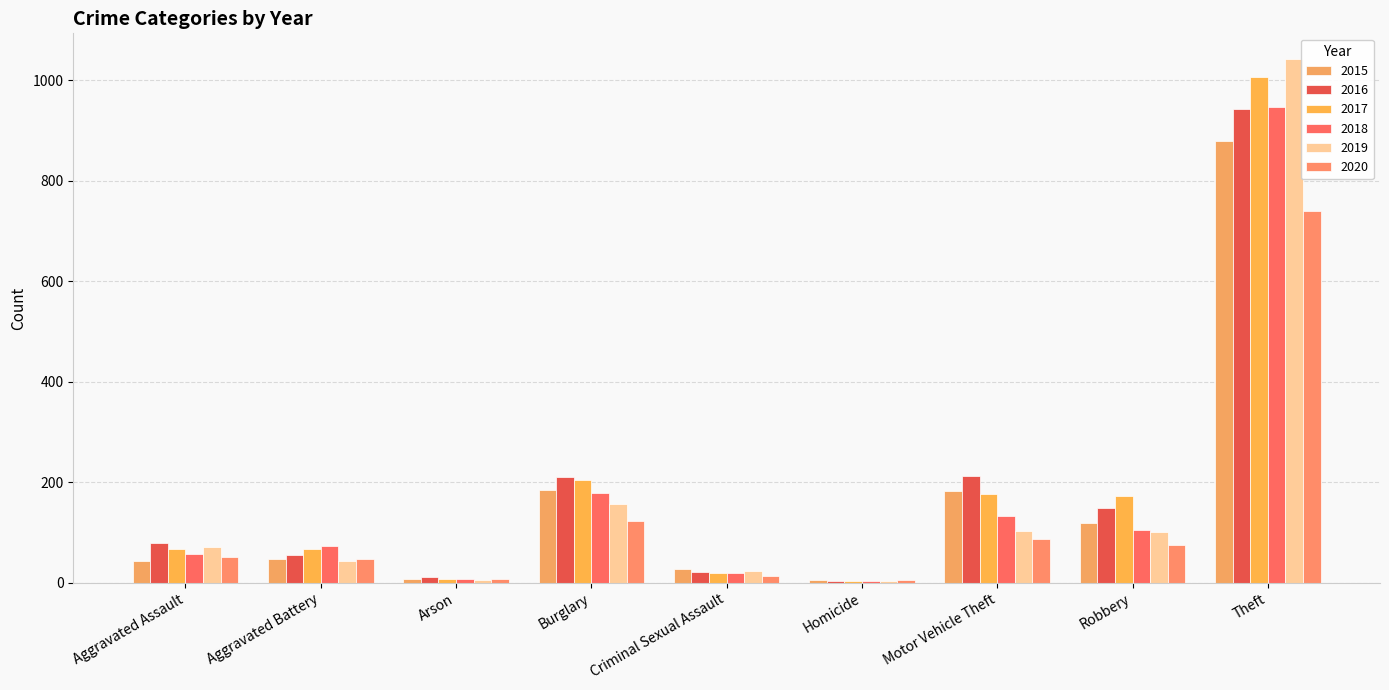

Reading left to right, list all the values displayed in this chart.

2015: Aggravated Assault=44	Aggravated Battery=47	Arson=8	Burglary=184	Criminal Sexual Assault=27	Homicide=5	Motor Vehicle Theft=182	Robbery=118	Theft=878
2016: Aggravated Assault=79	Aggravated Battery=56	Arson=12	Burglary=210	Criminal Sexual Assault=21	Homicide=4	Motor Vehicle Theft=213	Robbery=149	Theft=943
2017: Aggravated Assault=68	Aggravated Battery=68	Arson=7	Burglary=204	Criminal Sexual Assault=20	Homicide=4	Motor Vehicle Theft=176	Robbery=173	Theft=1006
2018: Aggravated Assault=58	Aggravated Battery=74	Arson=7	Burglary=179	Criminal Sexual Assault=19	Homicide=4	Motor Vehicle Theft=132	Robbery=105	Theft=947
2019: Aggravated Assault=71	Aggravated Battery=44	Arson=5	Burglary=157	Criminal Sexual Assault=23	Homicide=4	Motor Vehicle Theft=102	Robbery=101	Theft=1041
2020: Aggravated Assault=51	Aggravated Battery=48	Arson=7	Burglary=122	Criminal Sexual Assault=13	Homicide=5	Motor Vehicle Theft=86	Robbery=75	Theft=739